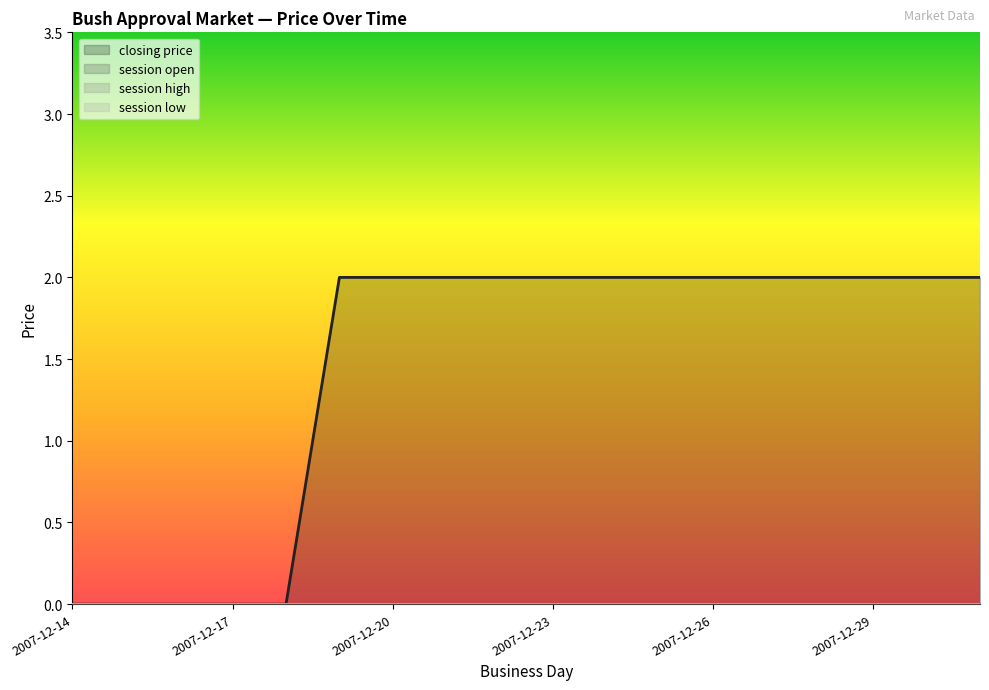

Which series has the largest total across all categories?

closing price